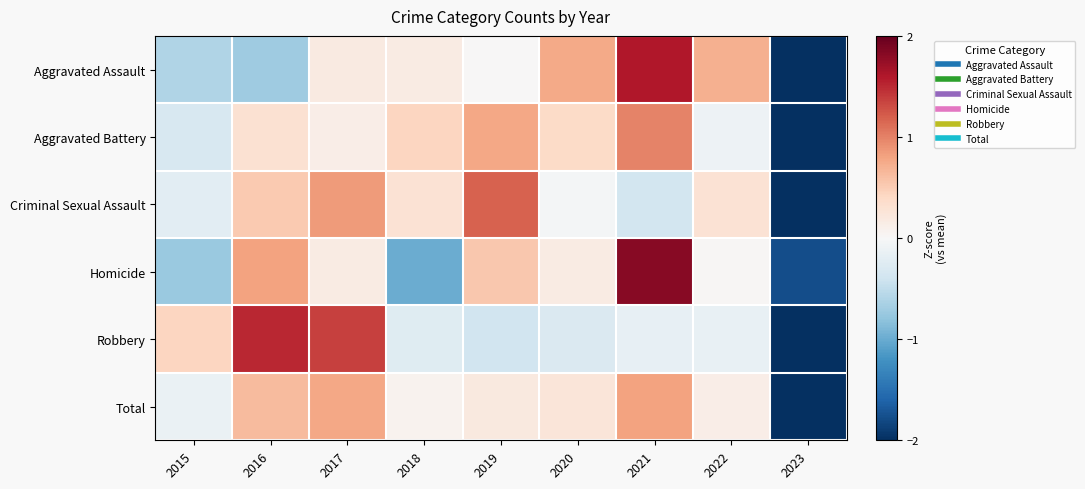

What is the spread (max minus min) of values at 2023?

0.9